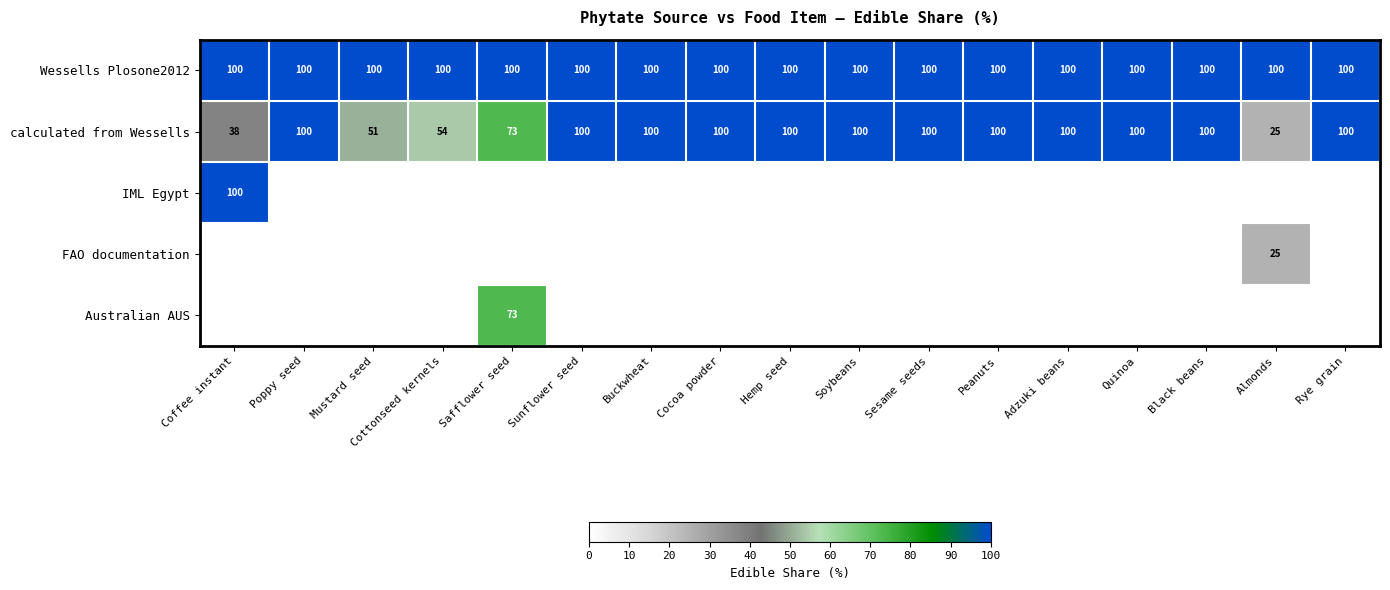

The IML Egypt series shows 100 at Coffee instant. True or false?

True